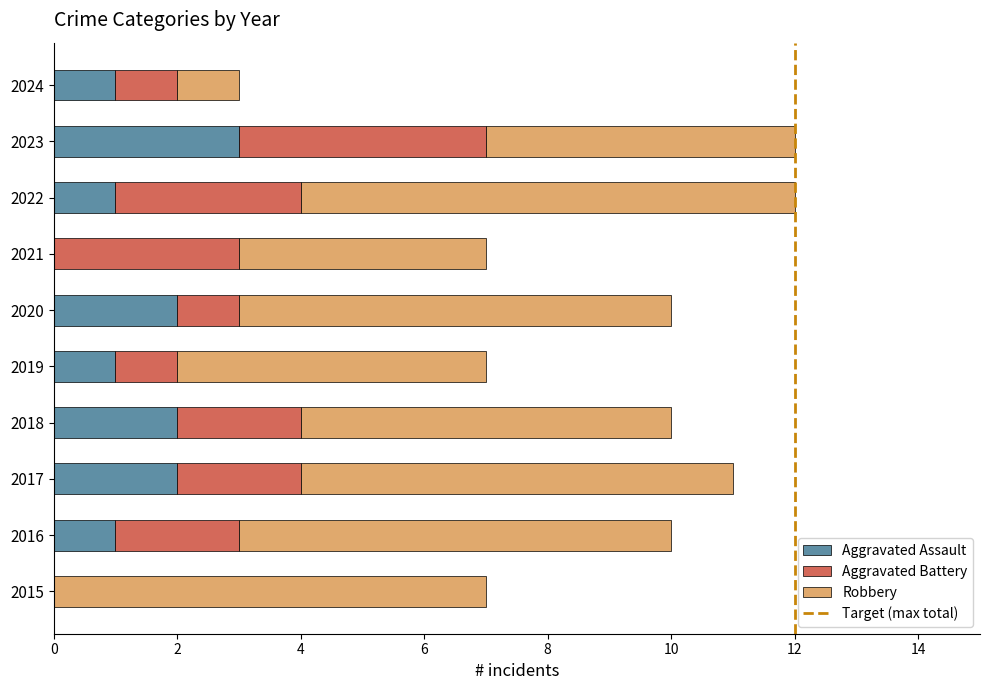

True or false: Aggravated Assault has a value of 1 at 2016.

True